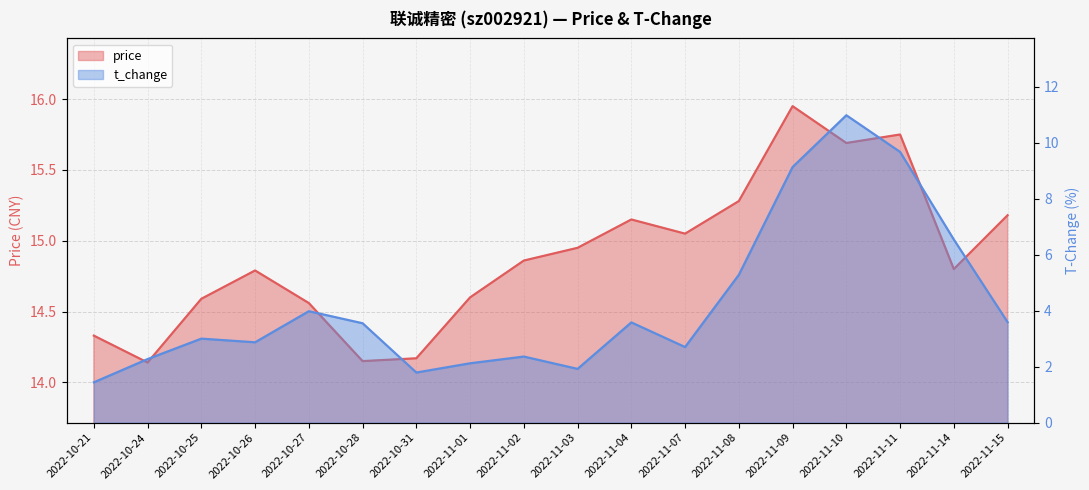

What is the label of the 16th point from the left?

2022-11-11